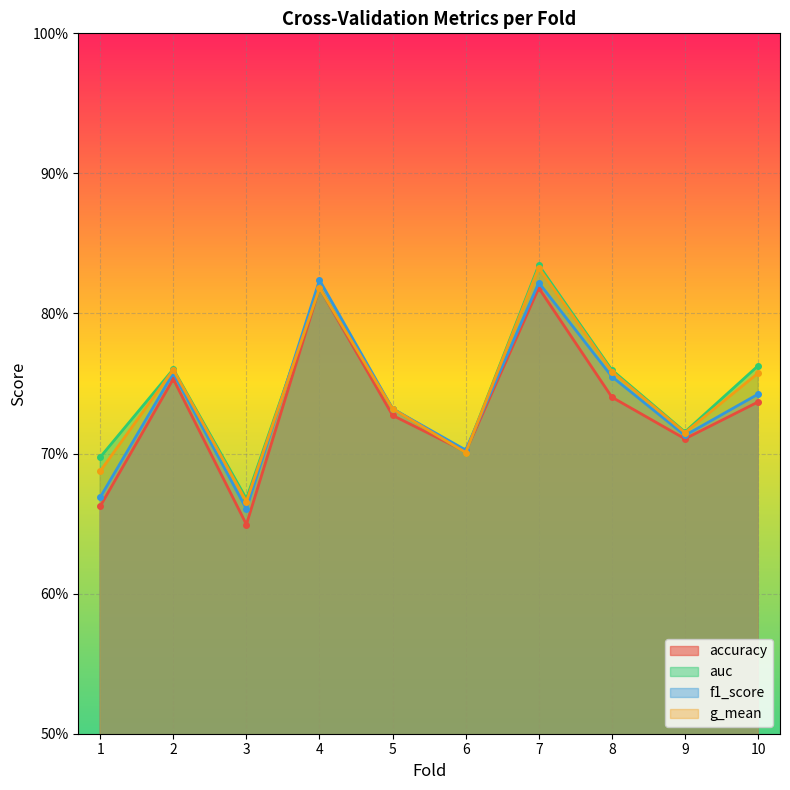

Reading right to left, what are all the values shown in this chart?

accuracy: 0.7	0.7	0.7	0.8	0.7	0.7	0.8	0.6	0.8	0.7
auc: 0.8	0.7	0.8	0.8	0.7	0.7	0.8	0.7	0.8	0.7
f1_score: 0.7	0.7	0.8	0.8	0.7	0.7	0.8	0.7	0.8	0.7
g_mean: 0.8	0.7	0.8	0.8	0.7	0.7	0.8	0.7	0.8	0.7